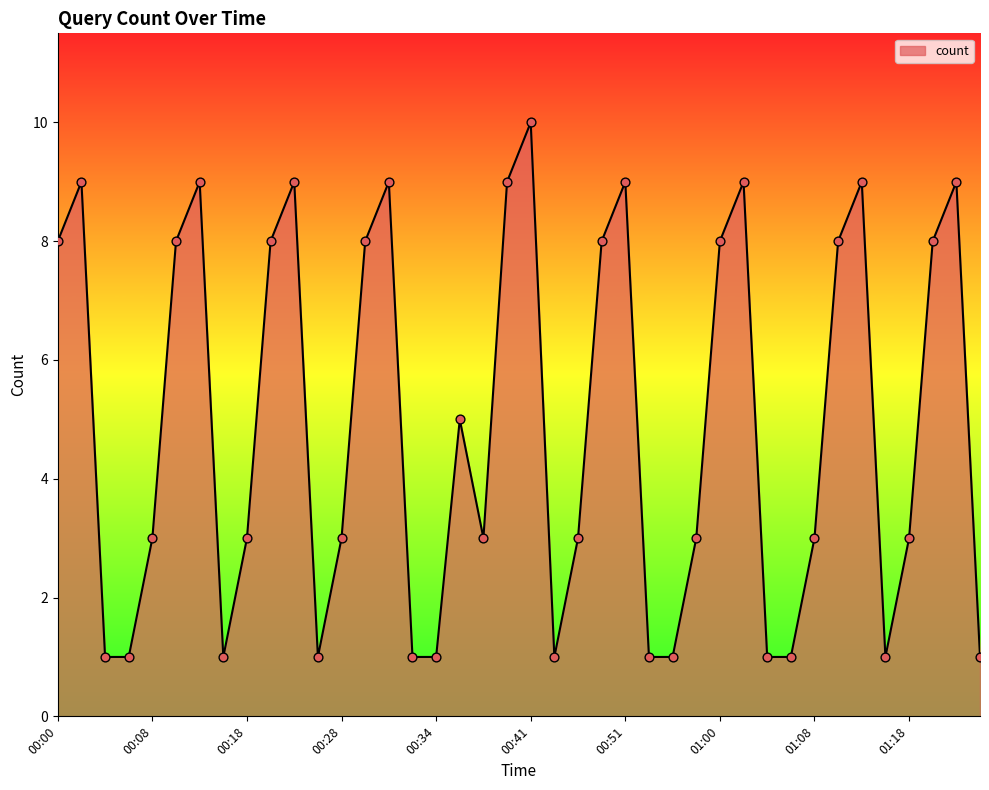

What is the difference between the maximum and minimum values?

9